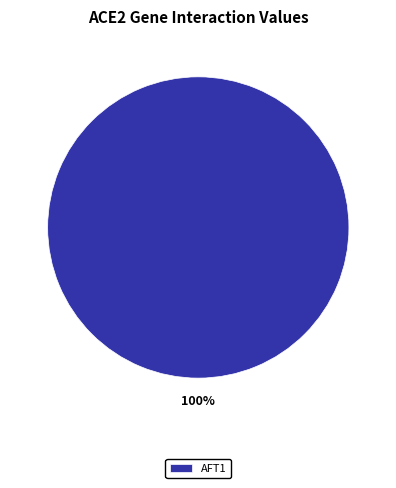

What is the majority slice?

AFT1